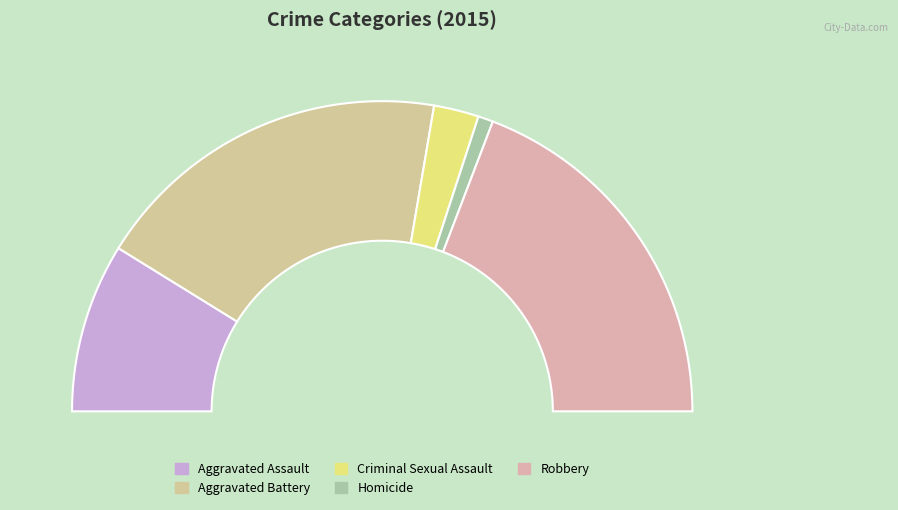

To the nearest percent, what is the average slice percentage?

20%